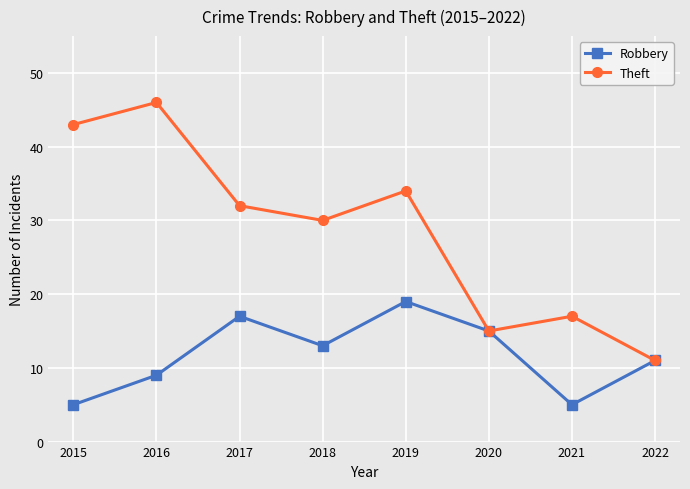

How many interior local valleys does the Robbery series have?

2